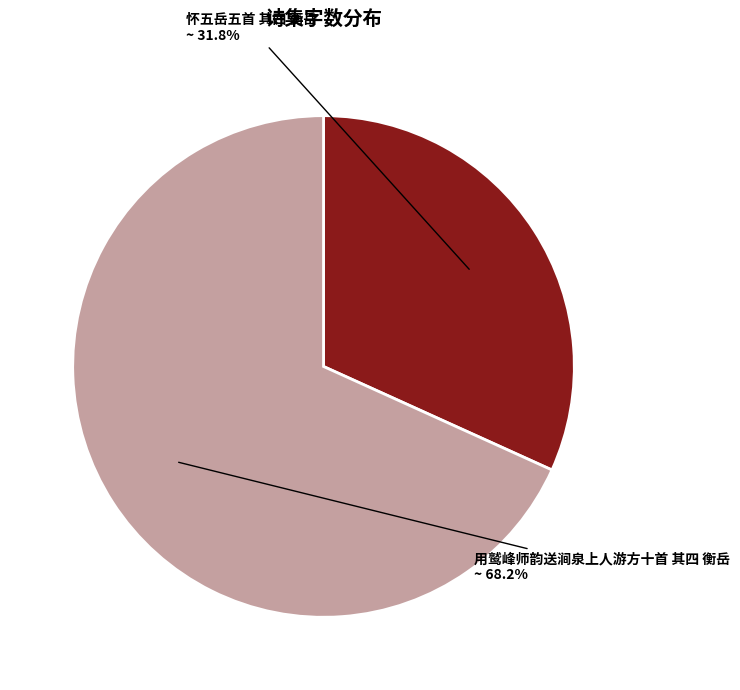

What is the smallest slice in the pie chart?

怀五岳五首 其四 衡岳